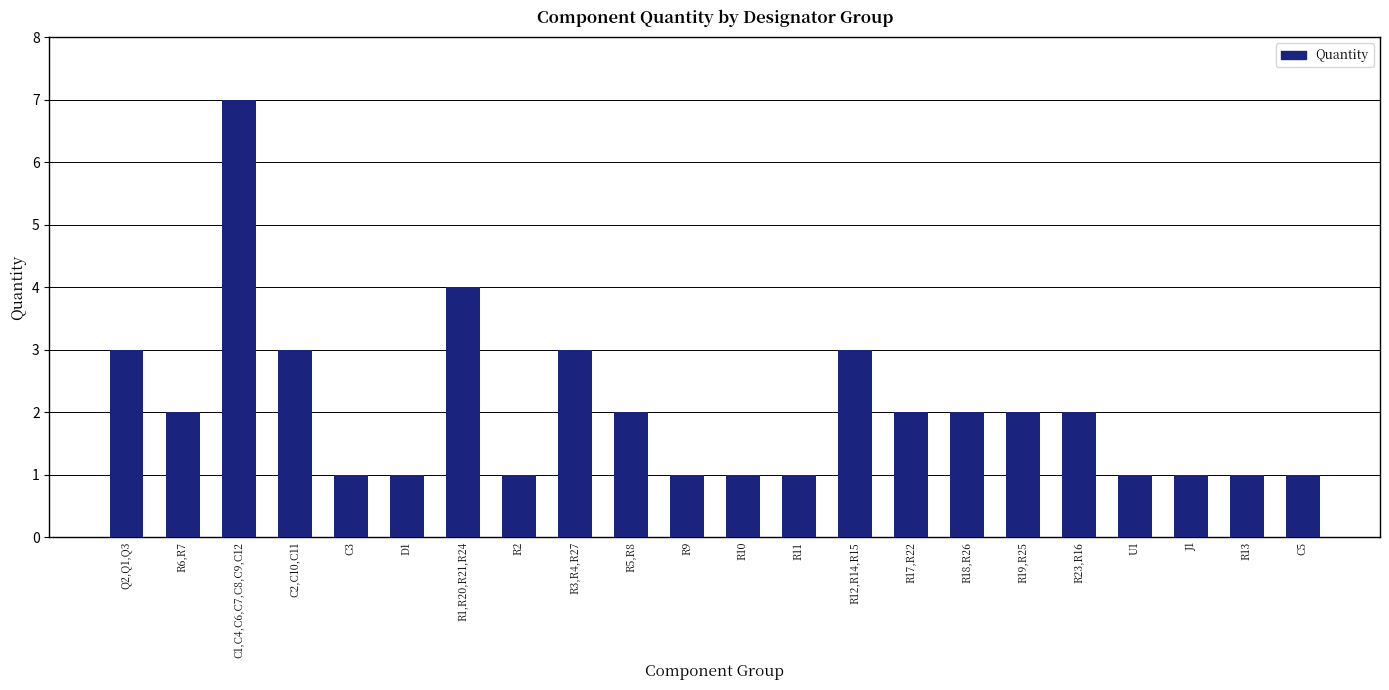

What is the ratio of the value at R18,R26 to the value at R2?

2.0